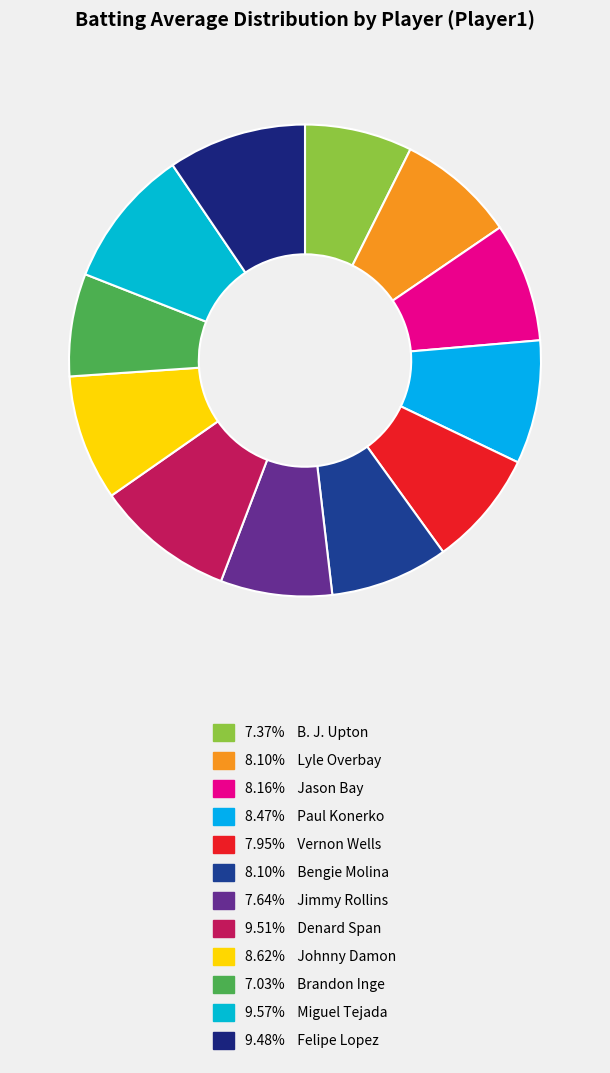

Count the number of slices in the pie.

12